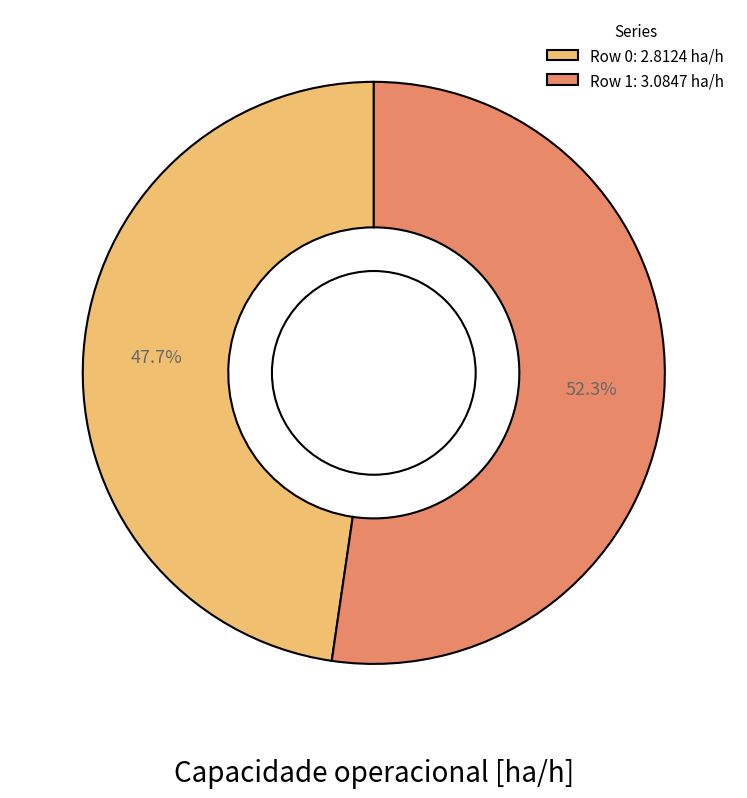

Which slice is the largest?

Row 1: 3.0847 ha/h